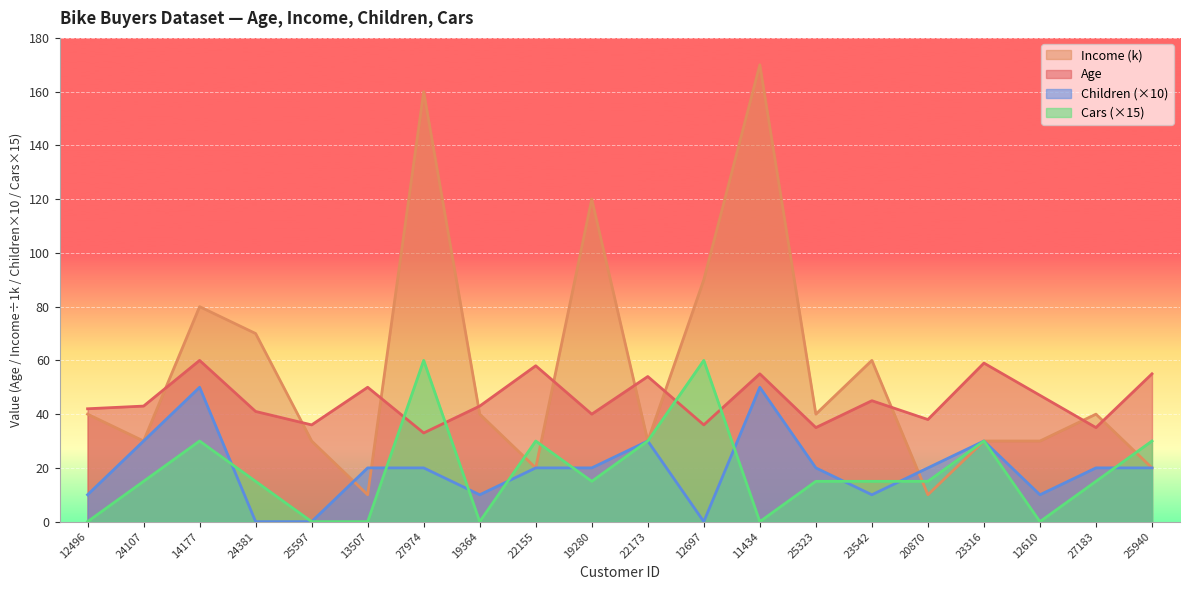

Which series has the largest total across all categories?

Income (k)